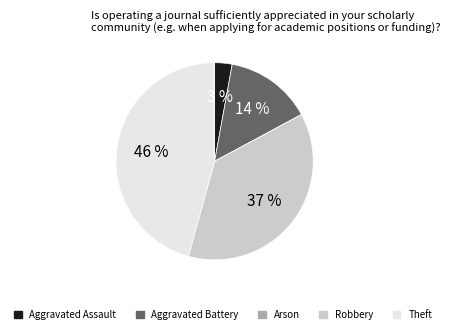

Does any single category account for the majority?

No